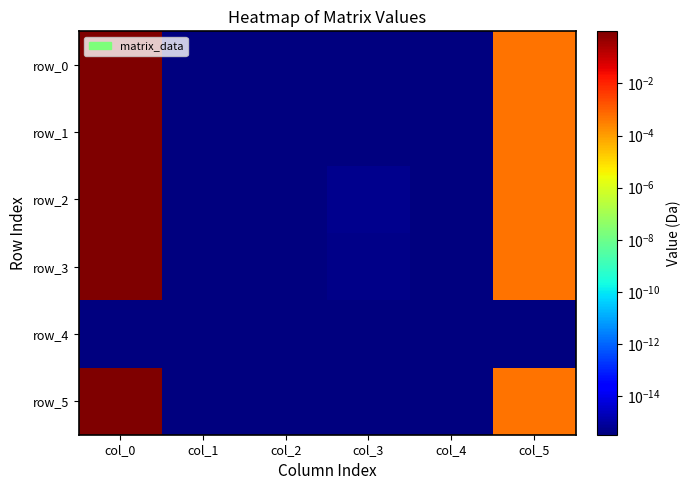

Between col_0 and col_2, which series saw the biggest shift?

row_2